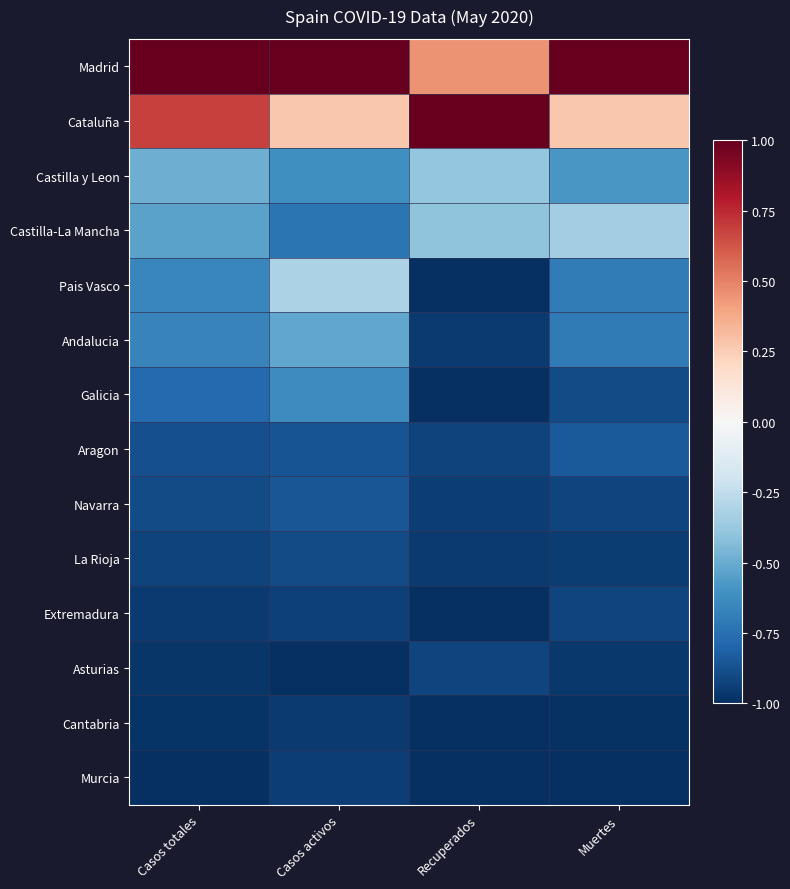

What is the maximum value shown in the chart?

1.0